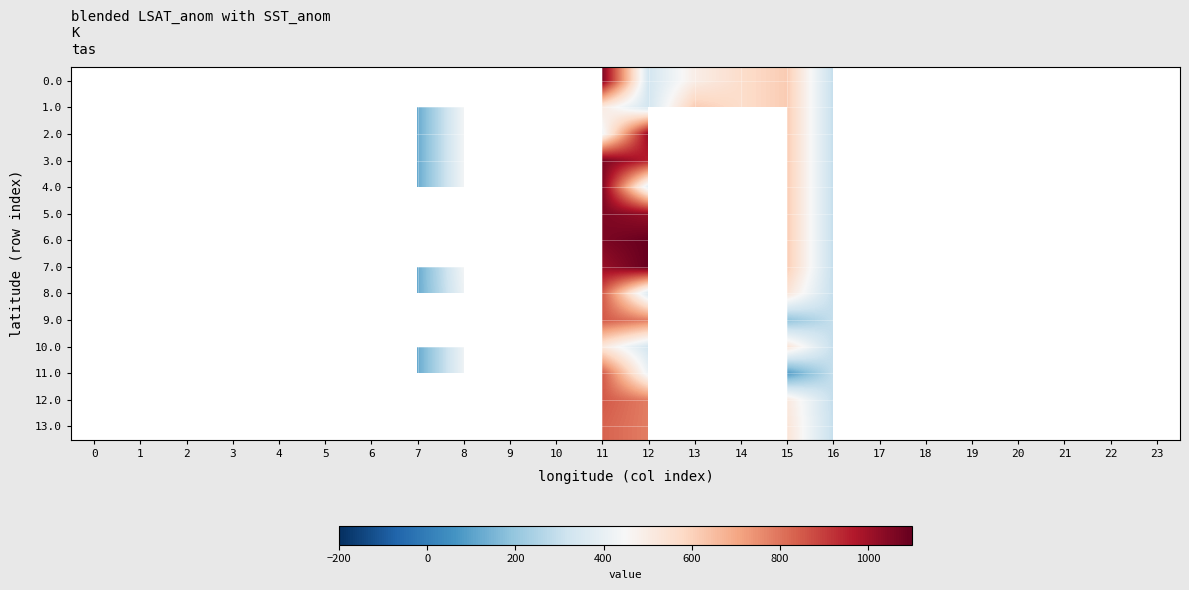

List the labels in order of 10.0 value, smallest first.

16, 17, 18, 19, 20, 21, 22, 23, 12, 13, 14, 15, 9, 10, 11, 0, 1, 2, 3, 4, 5, 6, 7, 8